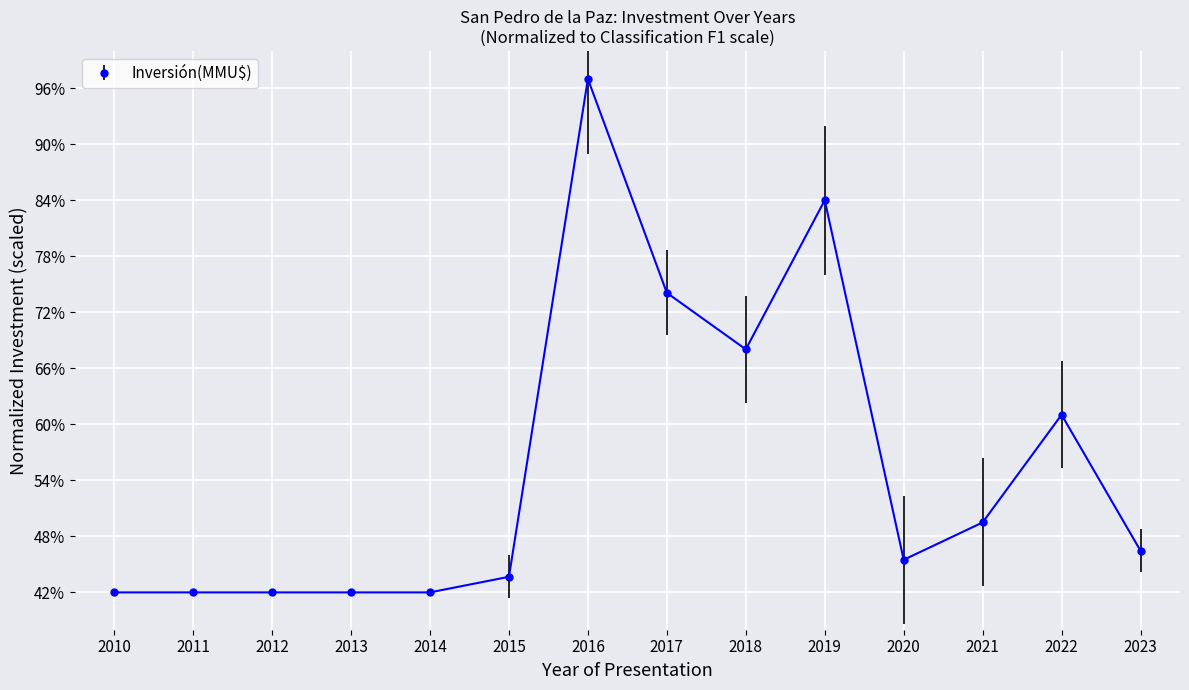

Is this an area chart (filled region under the line)?

No